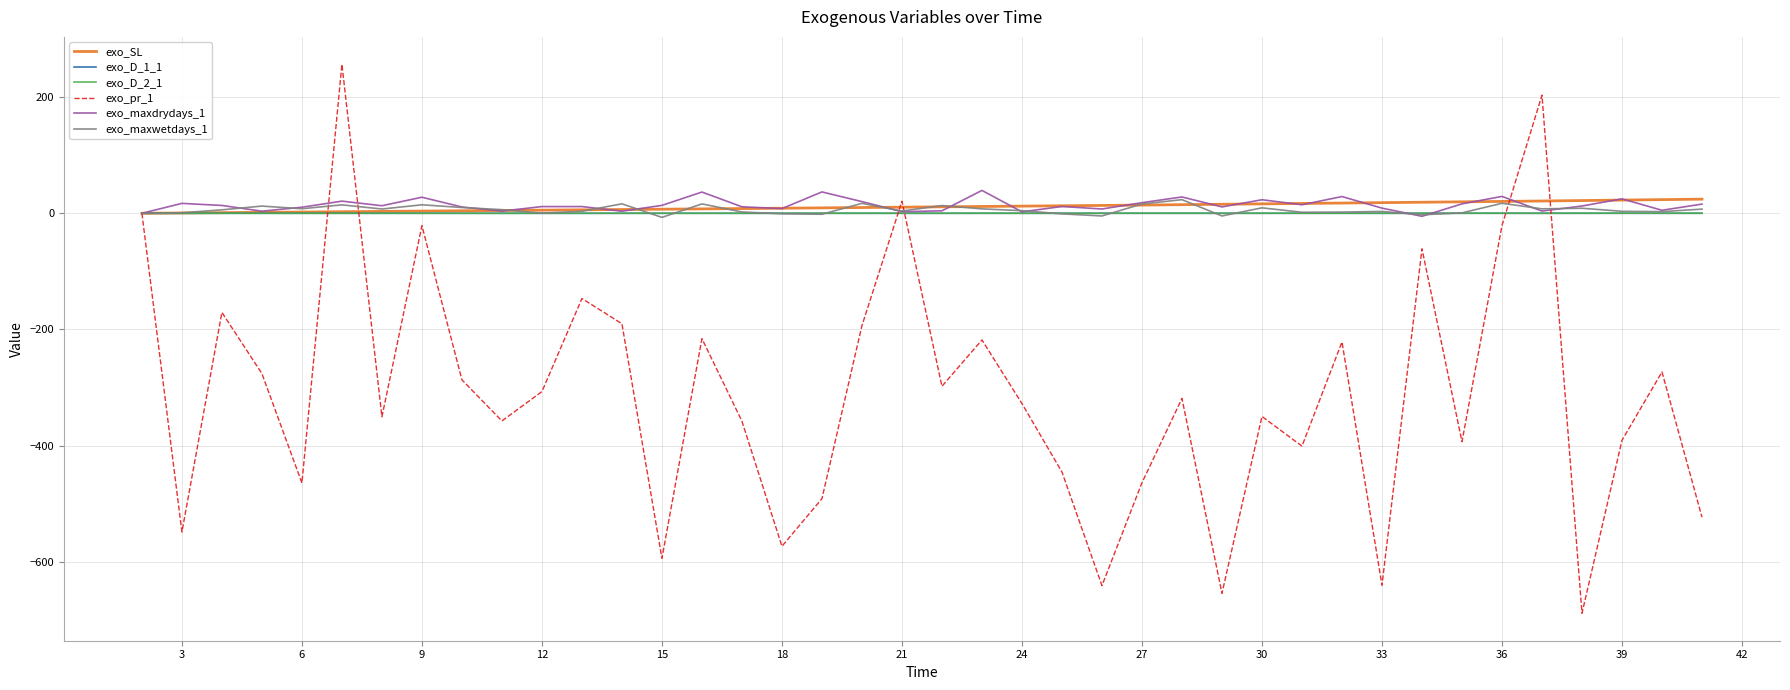

Which series has the largest range (max minus min)?

exo_pr_1